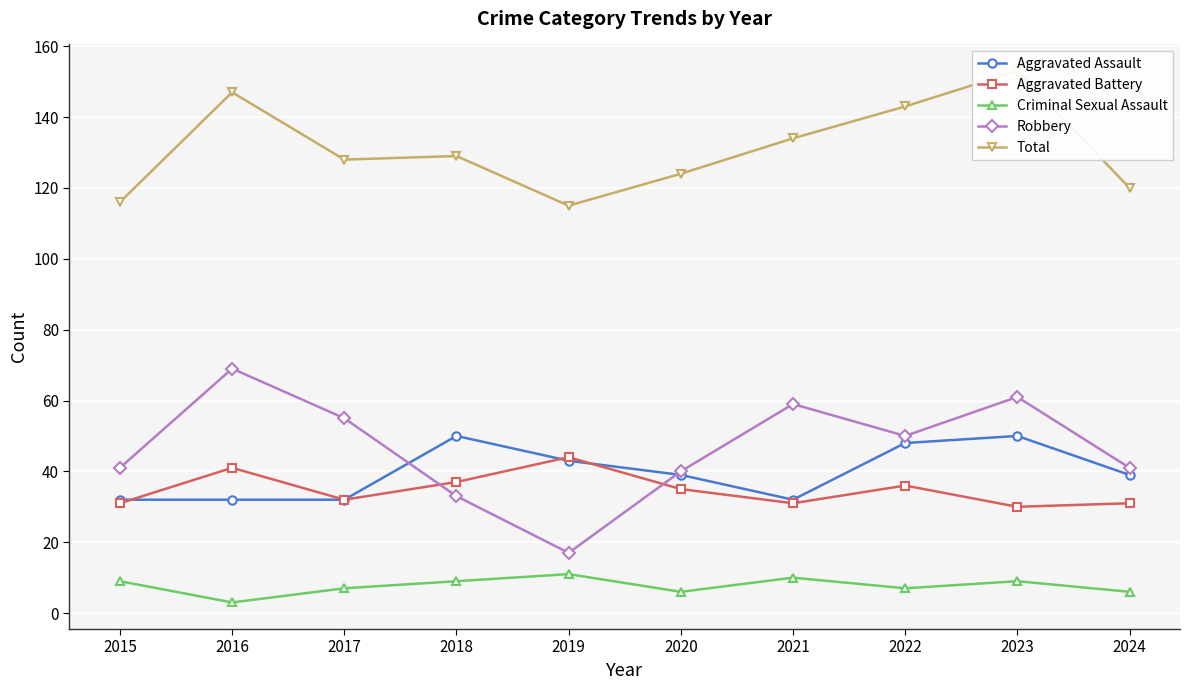

Which label corresponds to the smallest value in the chart?

2016